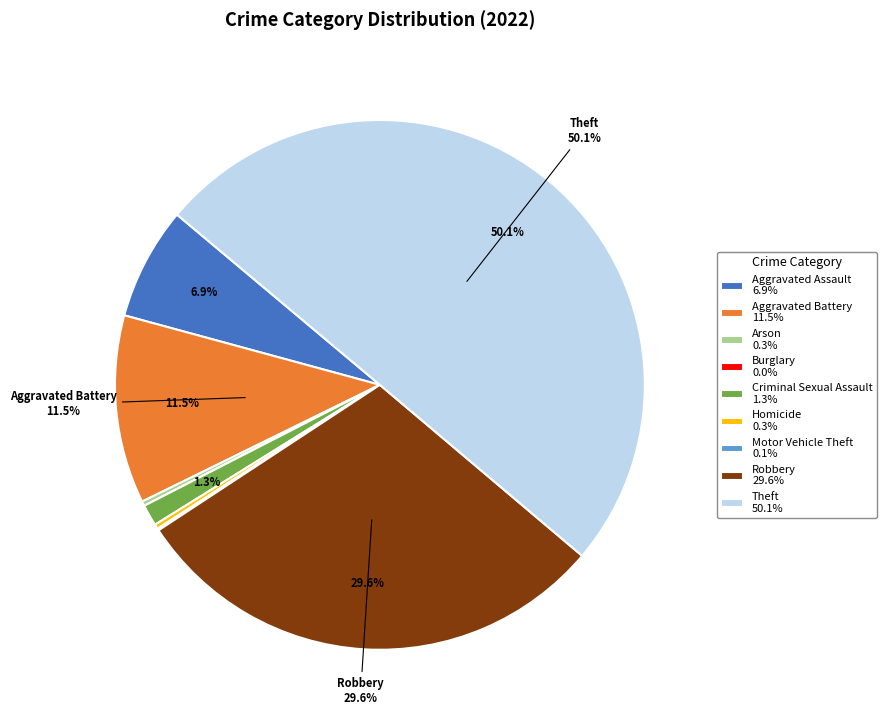

True or false: Arson accounts for 6% of the total.

False